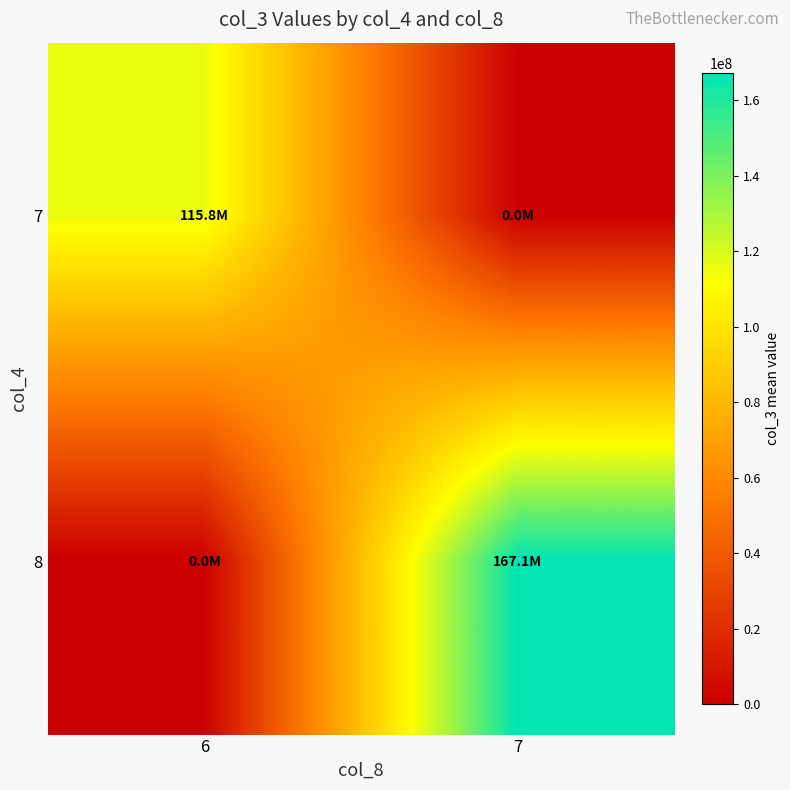

Which category has the lowest value across all series?

7